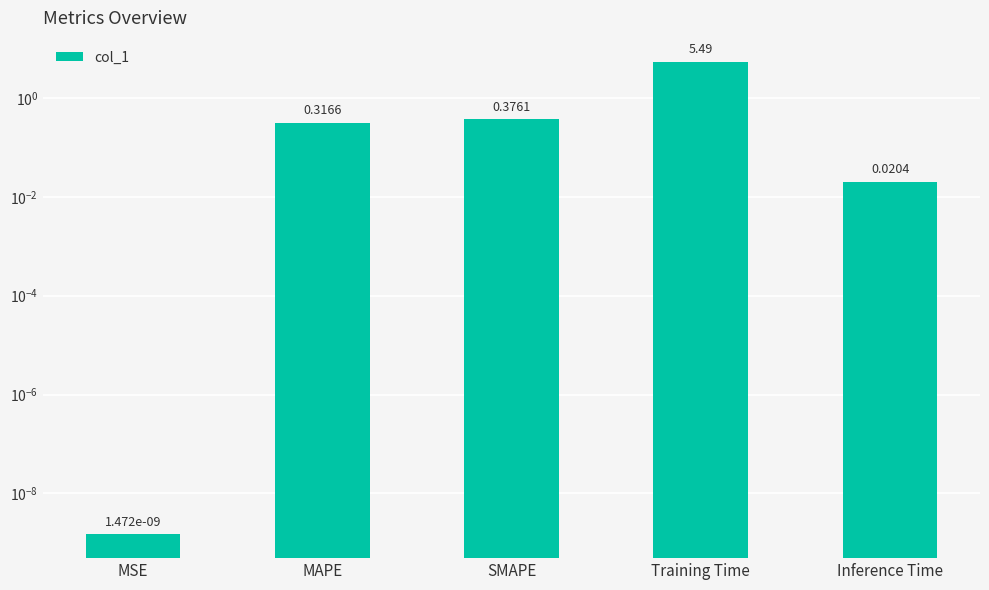

Does the chart contain stacked bars?

No